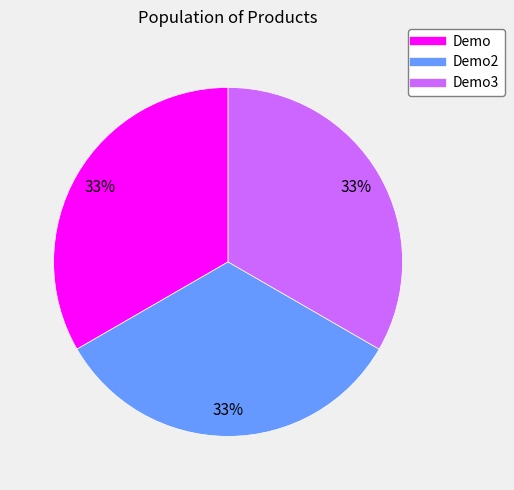

Is there a majority slice in this chart?

No